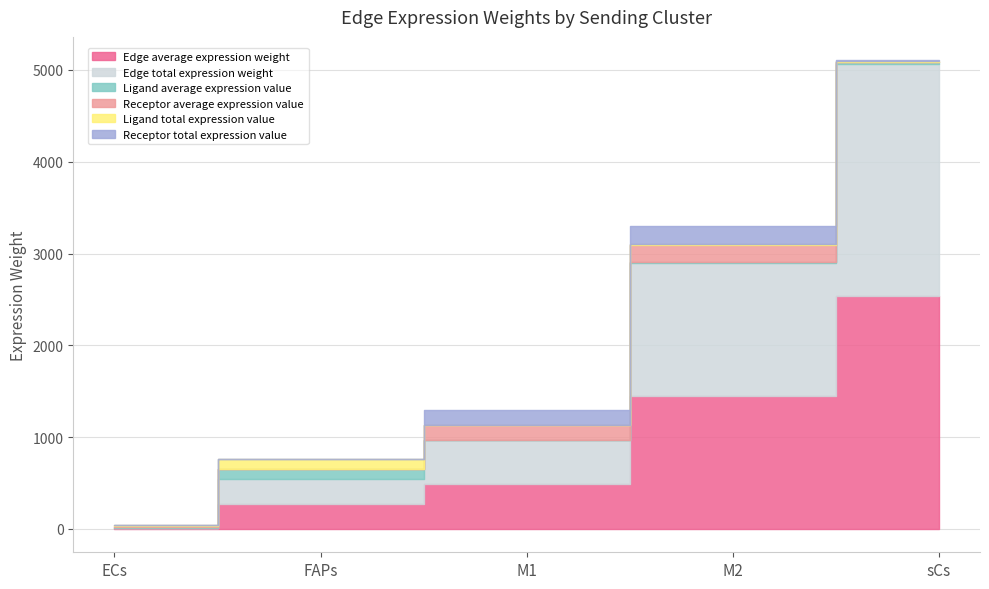

Rank the categories by Edge average expression weight value from lowest to highest.

ECs, FAPs, M1, M2, sCs